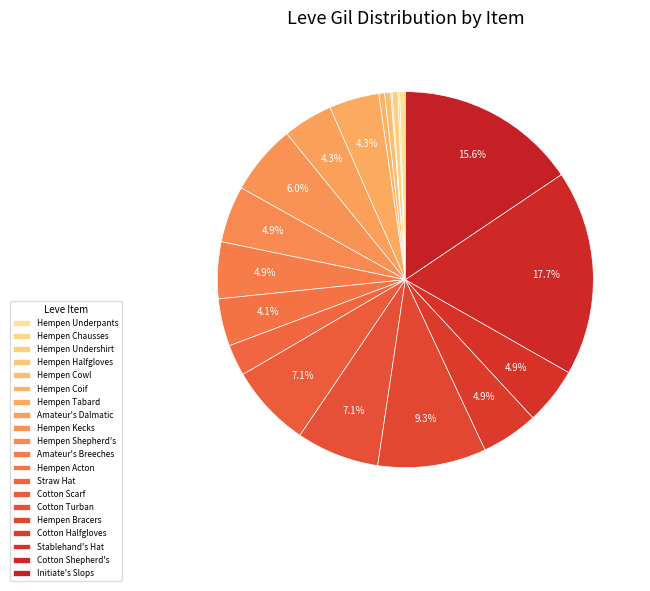

Is Hempen Undershirt the majority of the pie?

No